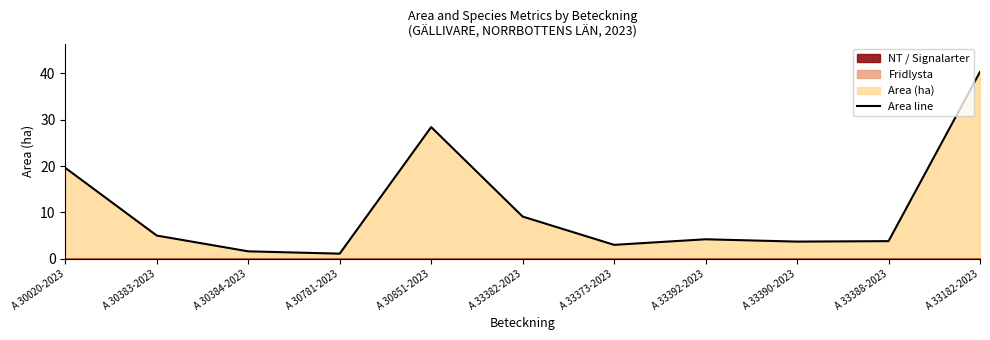

Which has a higher value, A 33388-2023 or A 33390-2023?

A 33388-2023